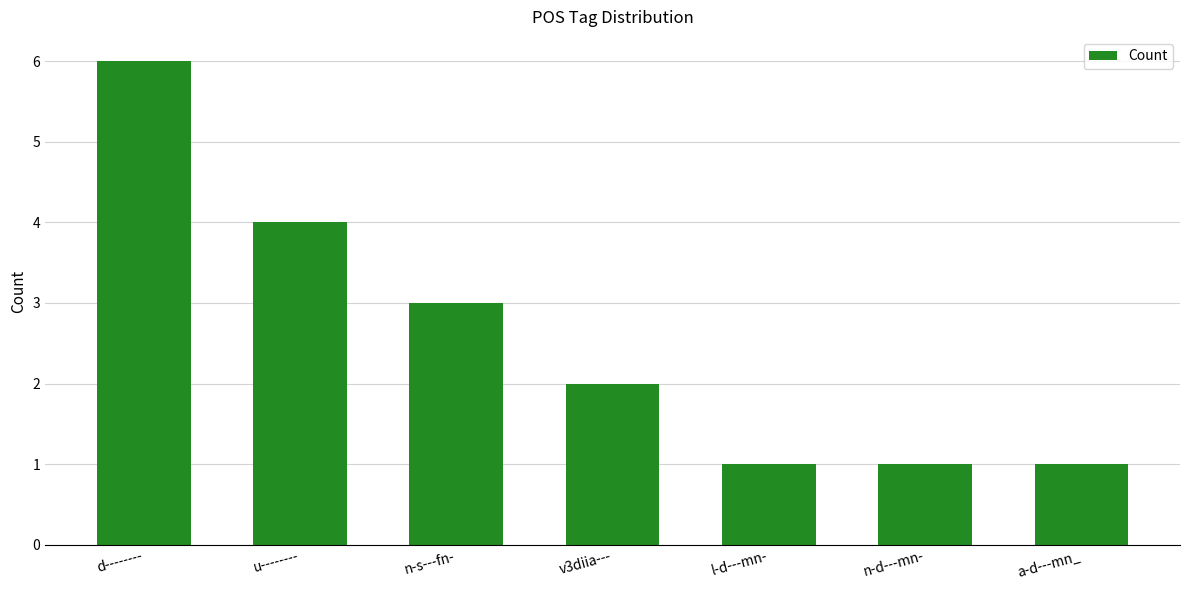

Is it true that the value at d-------- is 6?

True